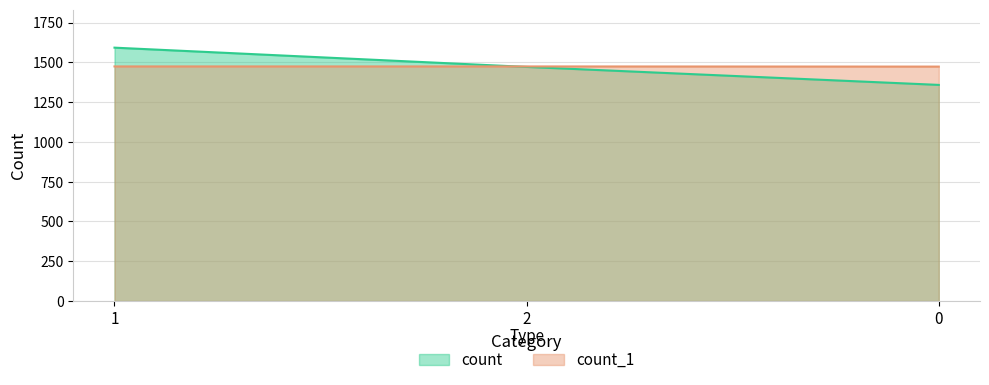

What is the lowest value of the count series?

1358